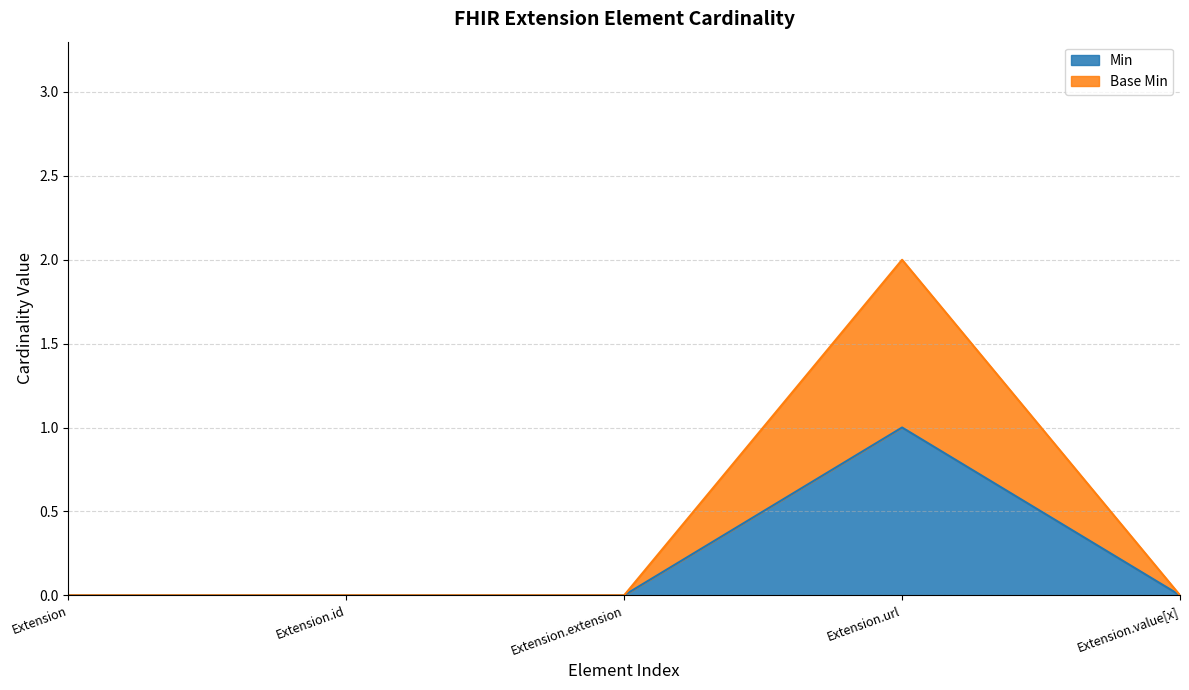

Does the chart have visible grid lines?

Yes